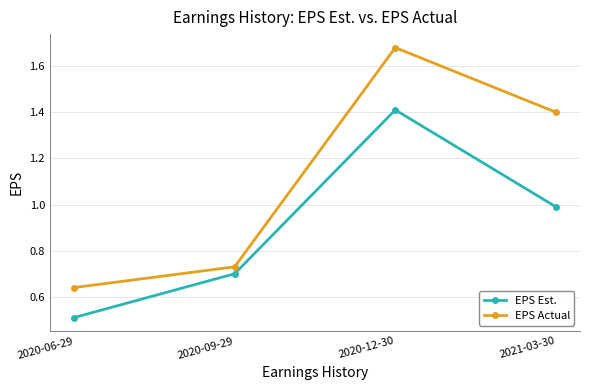

How many lines are shown in the chart?

2